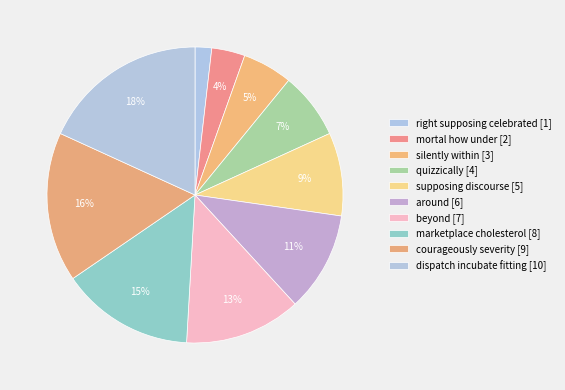

How many slices are in this pie chart?

10